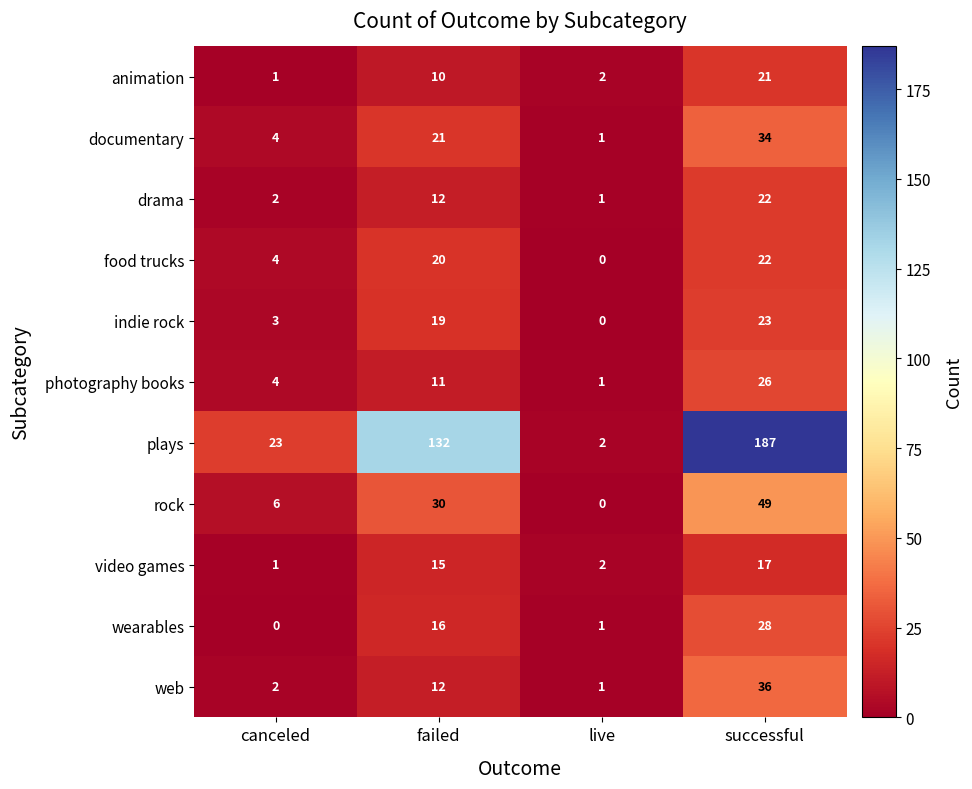

What is the spread (max minus min) of values at canceled?

23